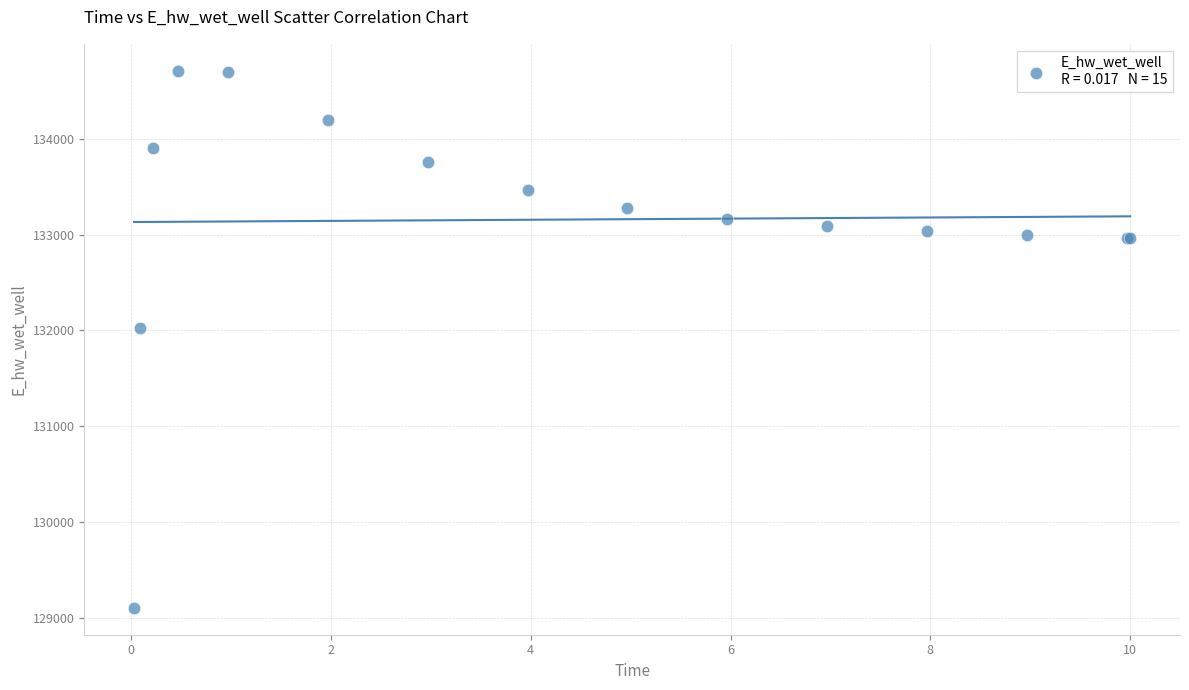

What Y value in the scatter plot is closest to 131906?

132028.6